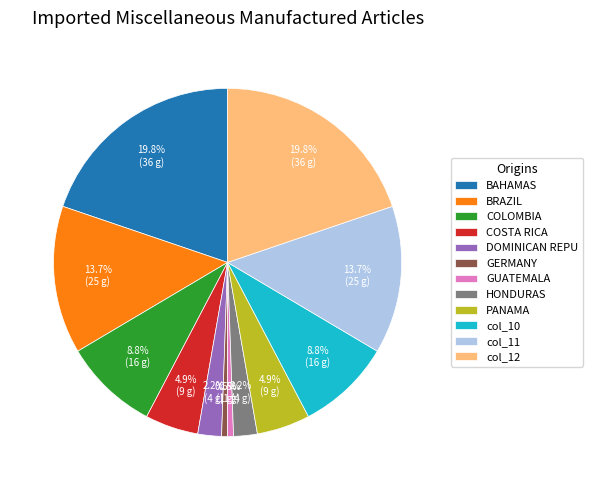

How much of the chart is everything except BAHAMAS?

80.2%